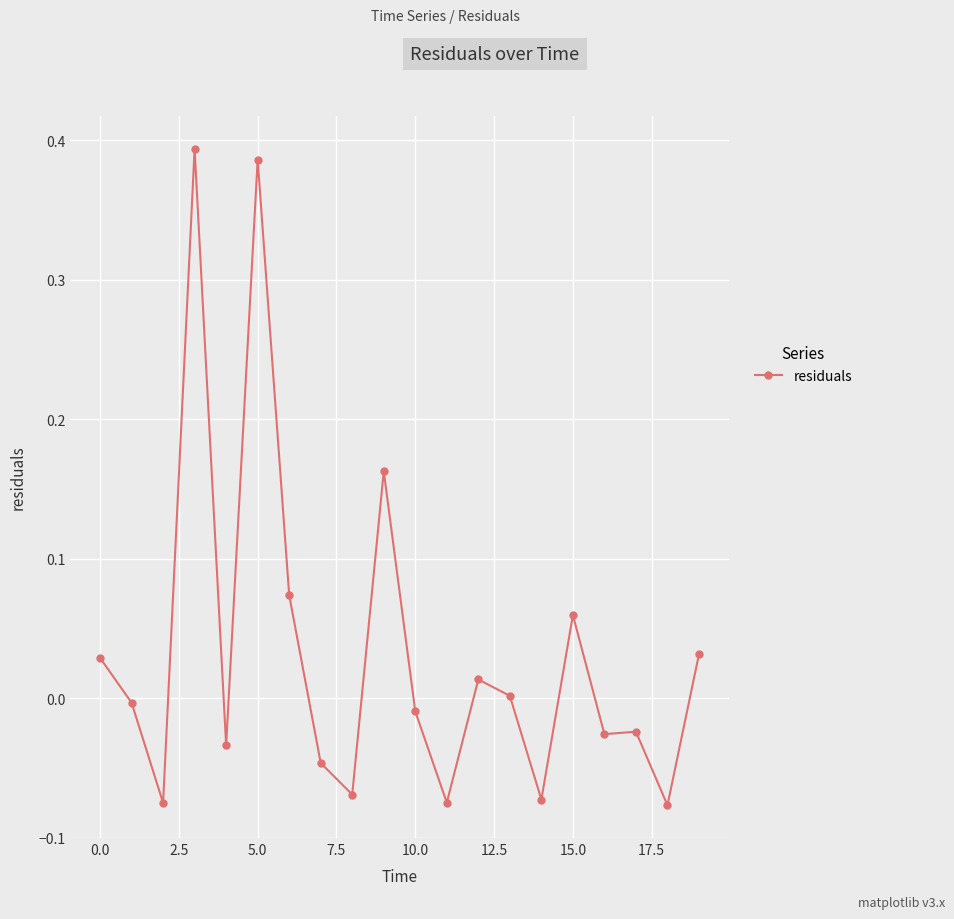

What is the difference between the maximum and minimum values?

0.5